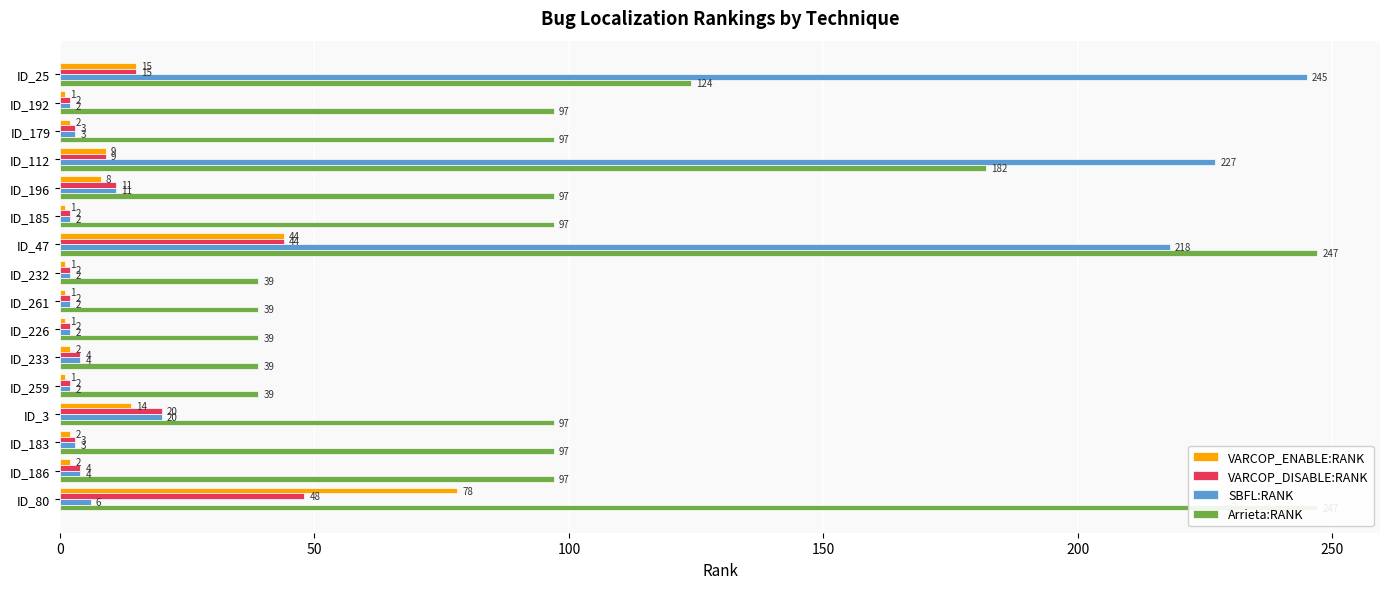

What is the label of the 7th bar from the right?

ID_226